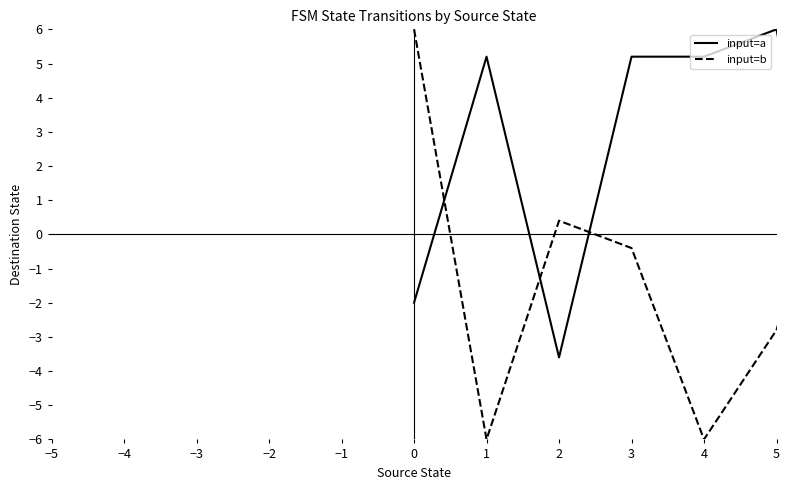

How many intersections are there between input=b and input=a?

8